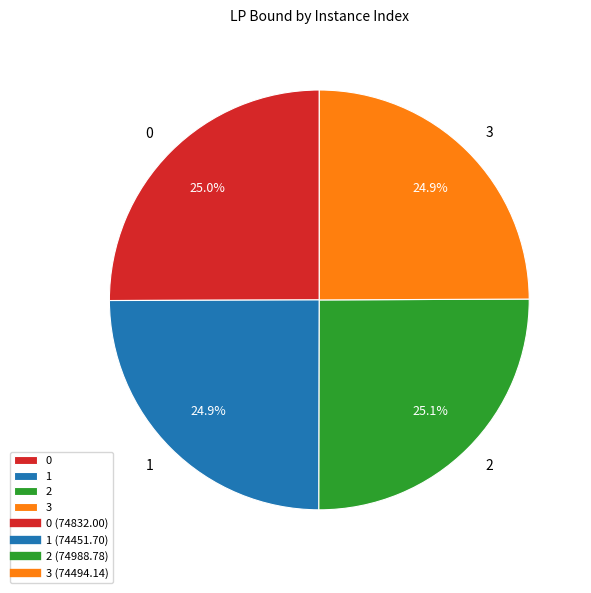

Does 3 represent more than half of the total?

No